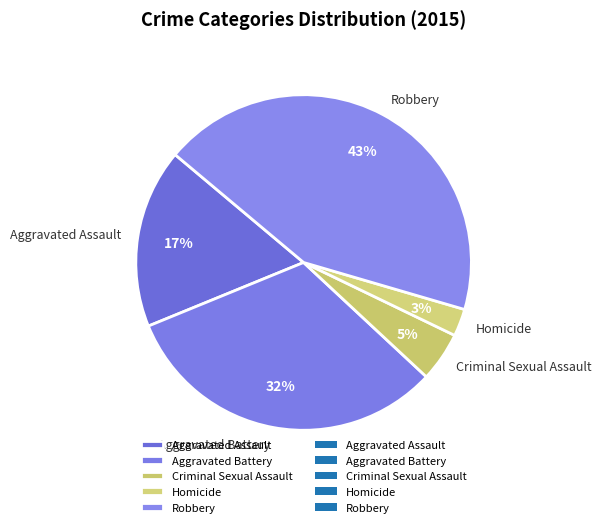

Rank the categories by value from lowest to highest.

Homicide, Criminal Sexual Assault, Aggravated Assault, Aggravated Battery, Robbery